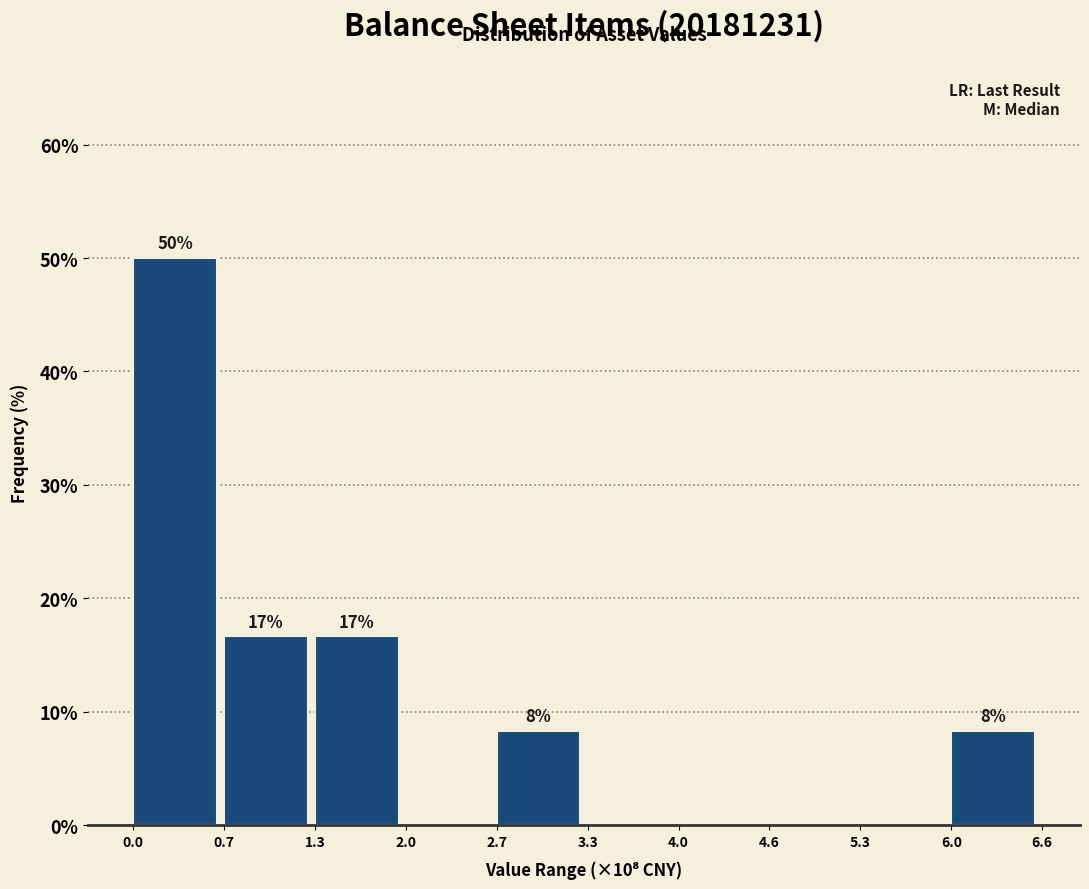

Are the bars horizontal?

No